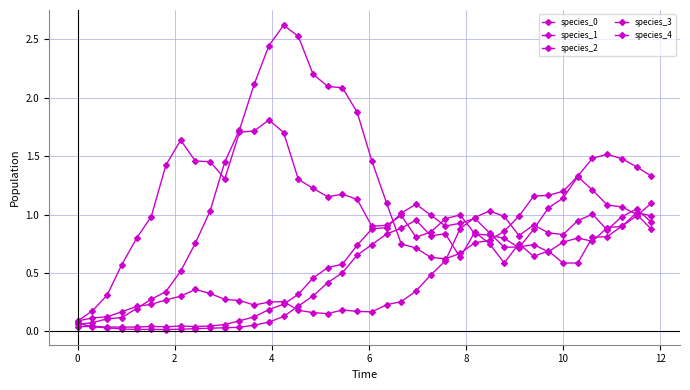

How many data points does each series have?

40